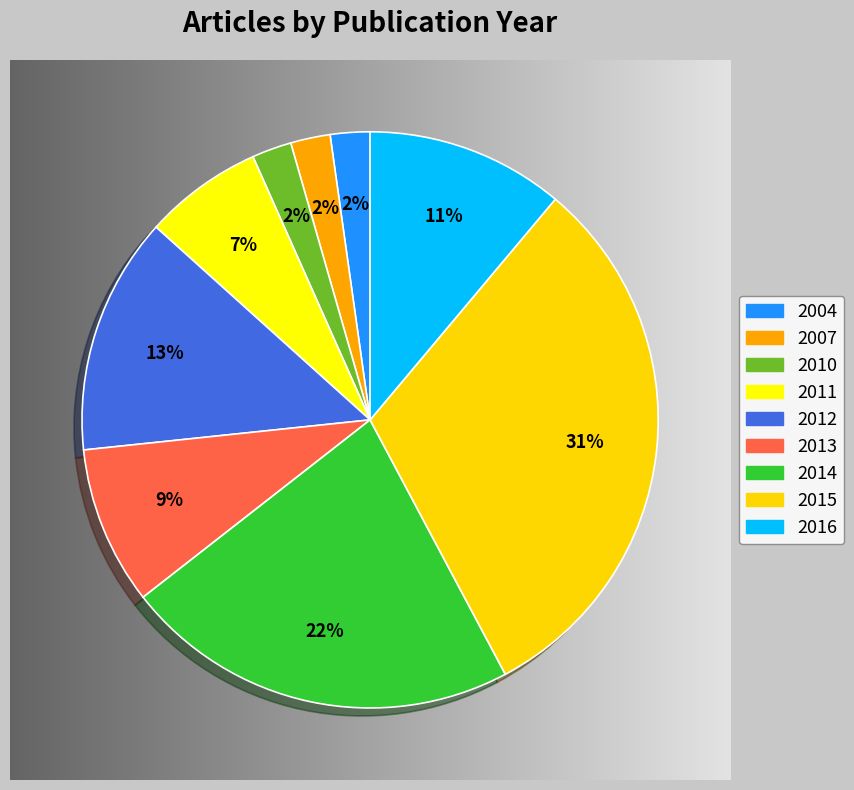

How many segments does this pie chart have?

9